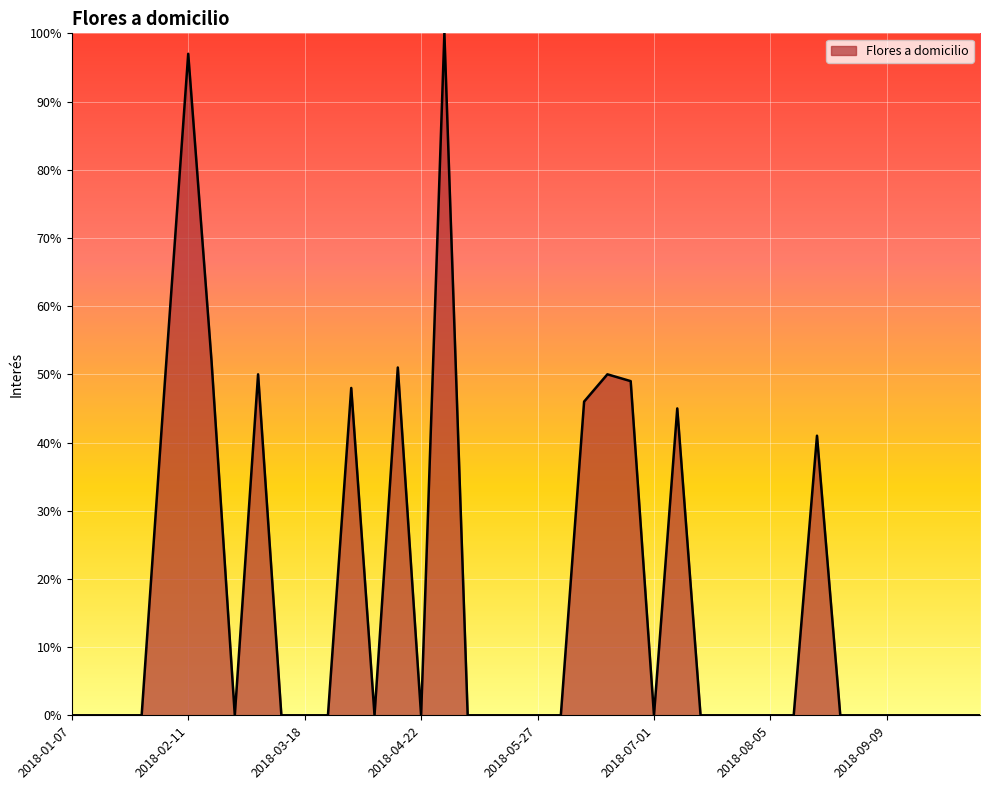

What is the difference between the maximum and minimum values?

100